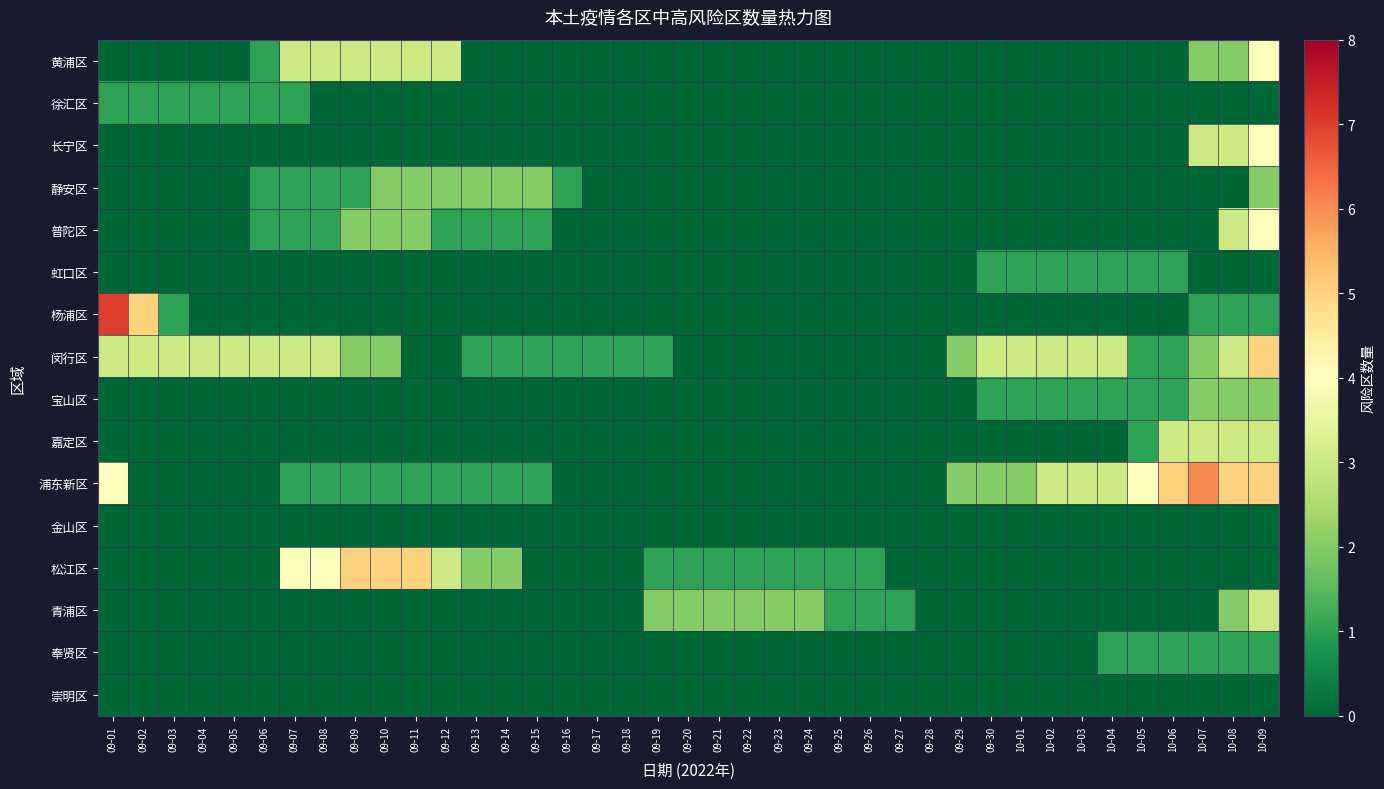

How many data points does each series have?

39